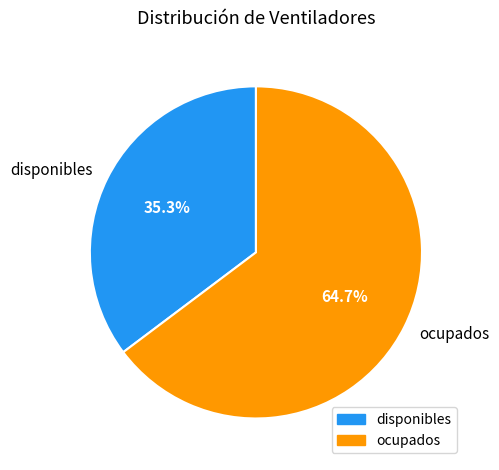

Does ocupados represent more than half of the total?

Yes